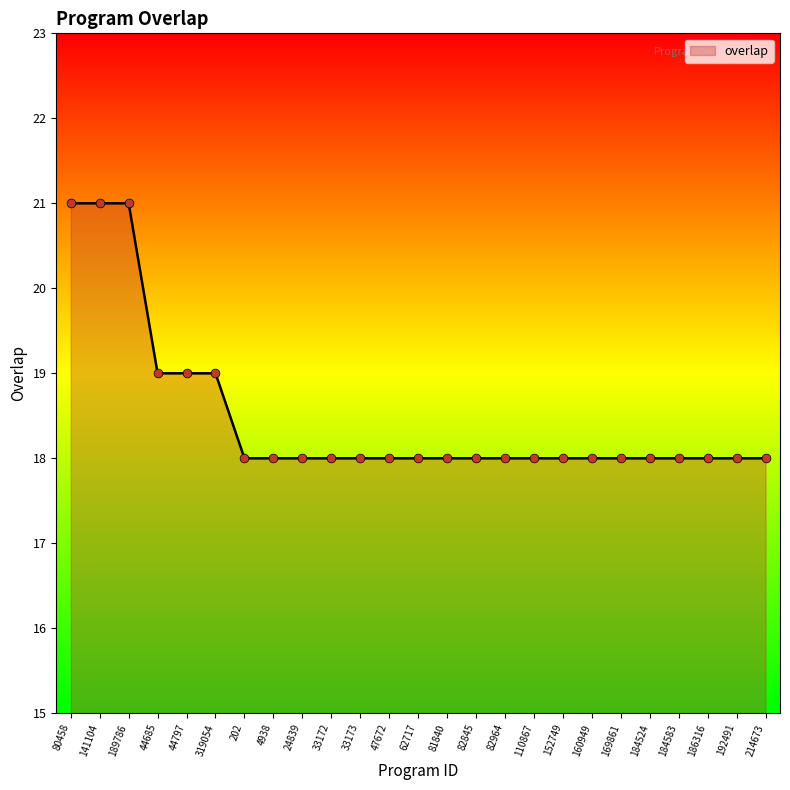

What is the ratio of the value at 47672 to the value at 152749?

1.0